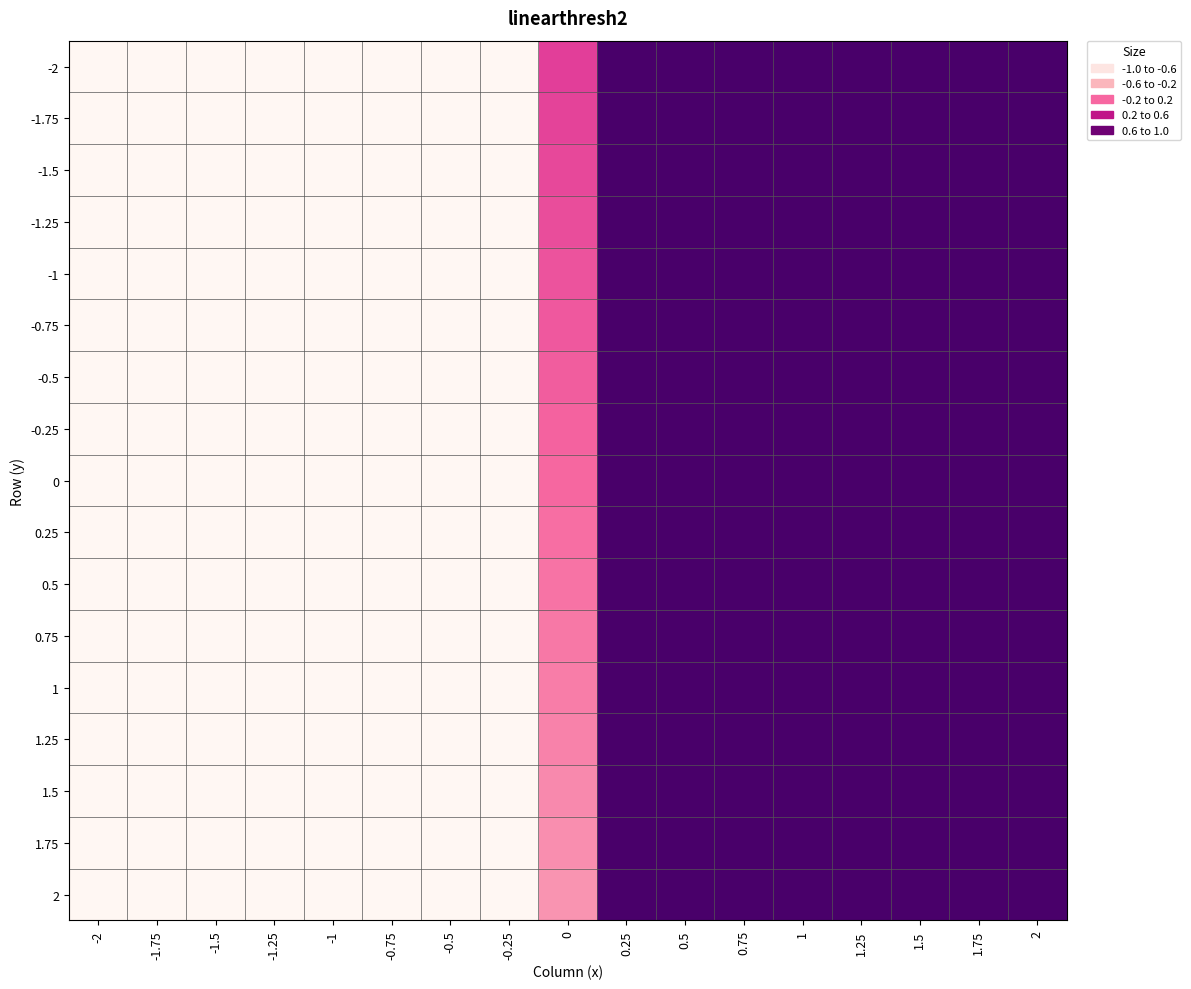

At which category does the chart reach its peak across all series?

0.25